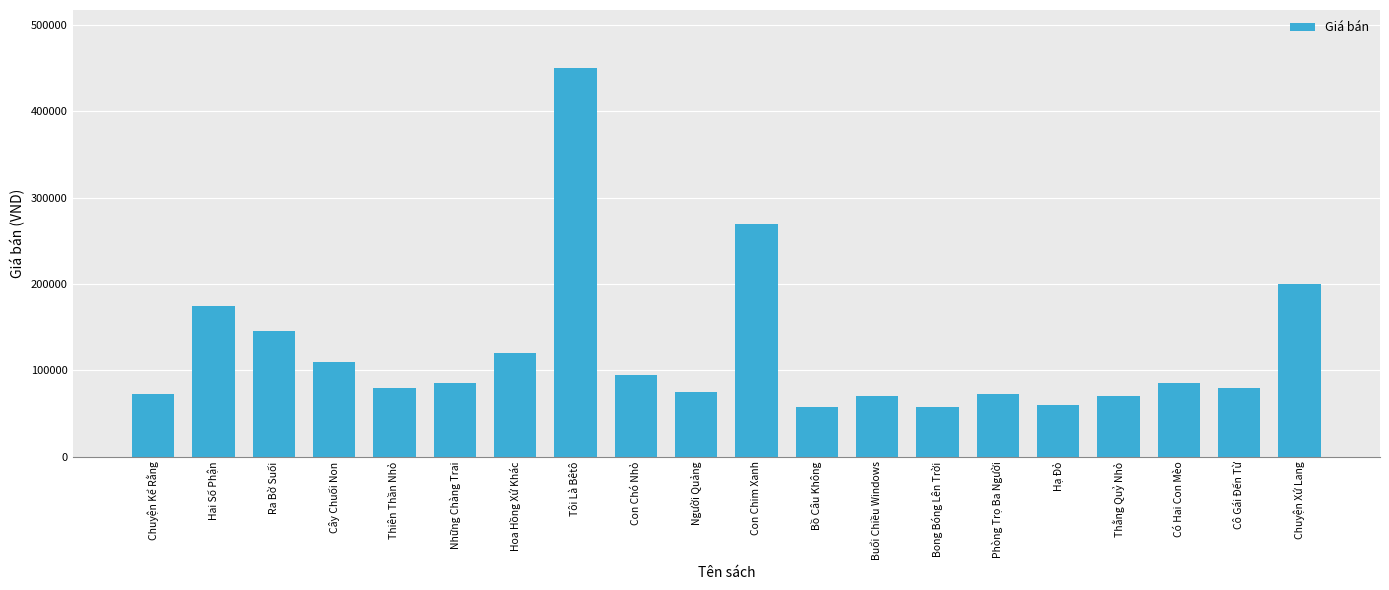

Is it true that the value at Chuyện Kể Rằng is 72000?

True